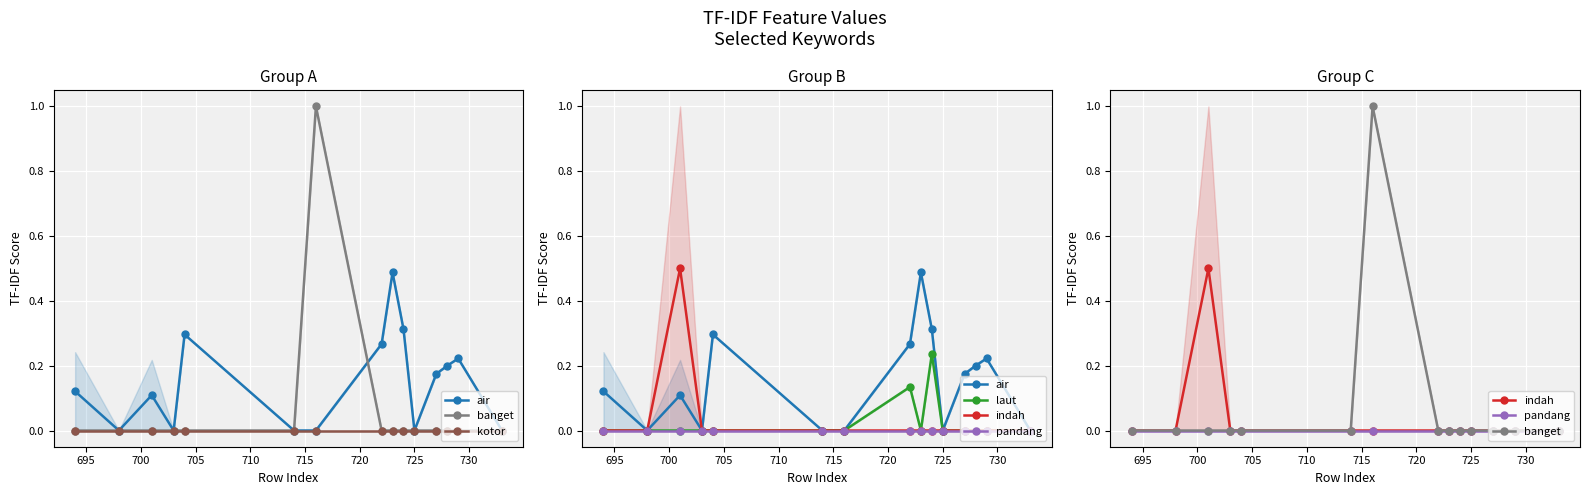

In banget, how many points are higher than both neighbors (excluding endpoints)?

1